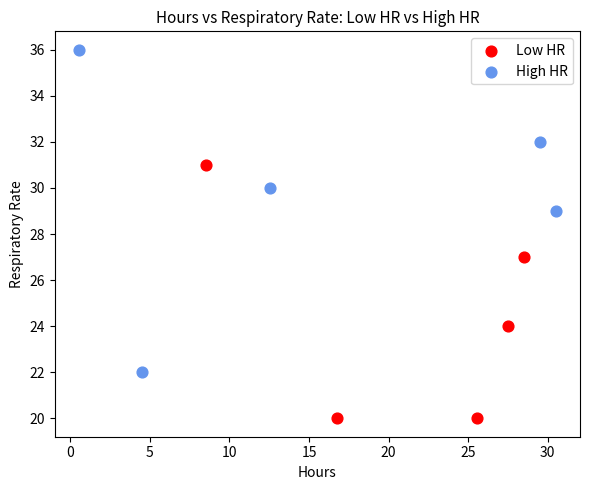

Which series reaches the minimum Y coordinate?

Low HR